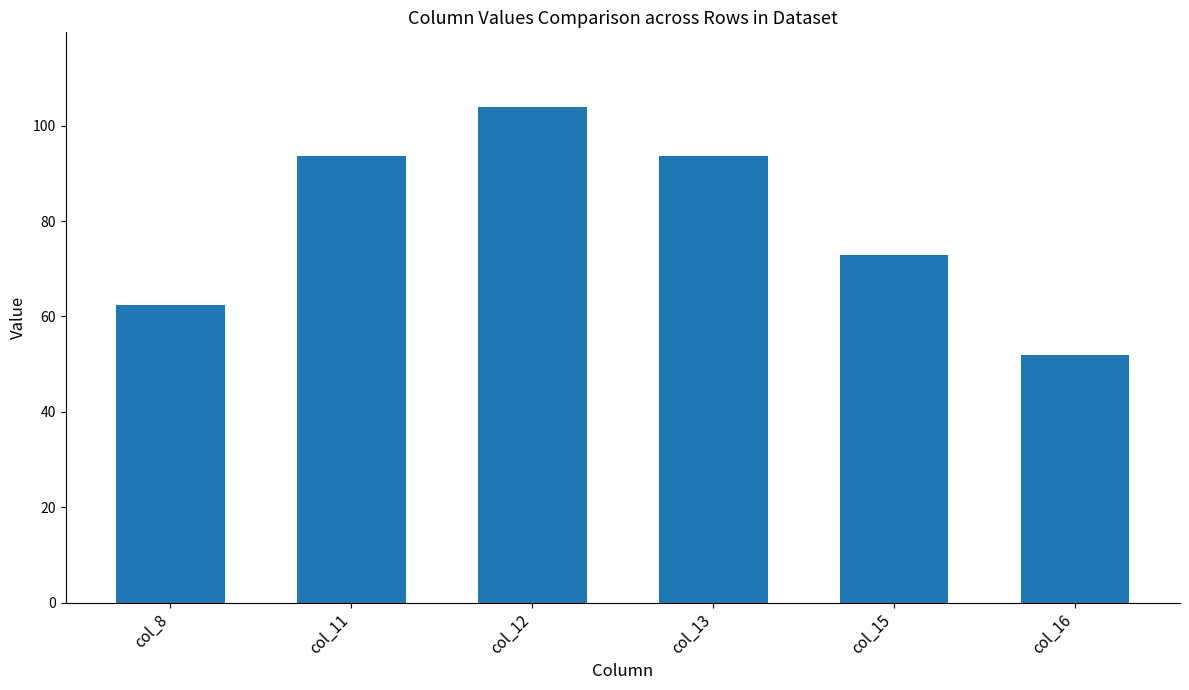

What is the difference between the second highest and minimum values?

41.6